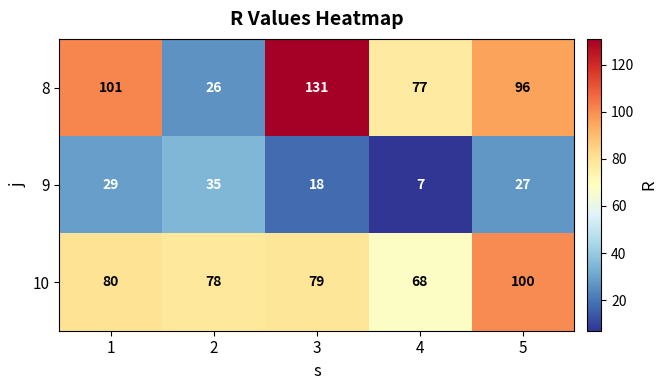

What is the sum of all 9 values?

116